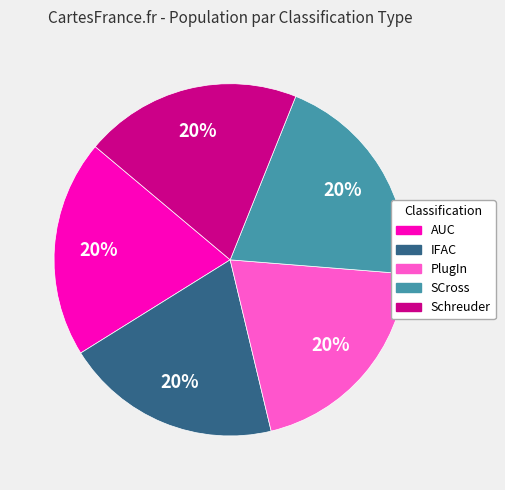

Is SCross the majority of the pie?

No